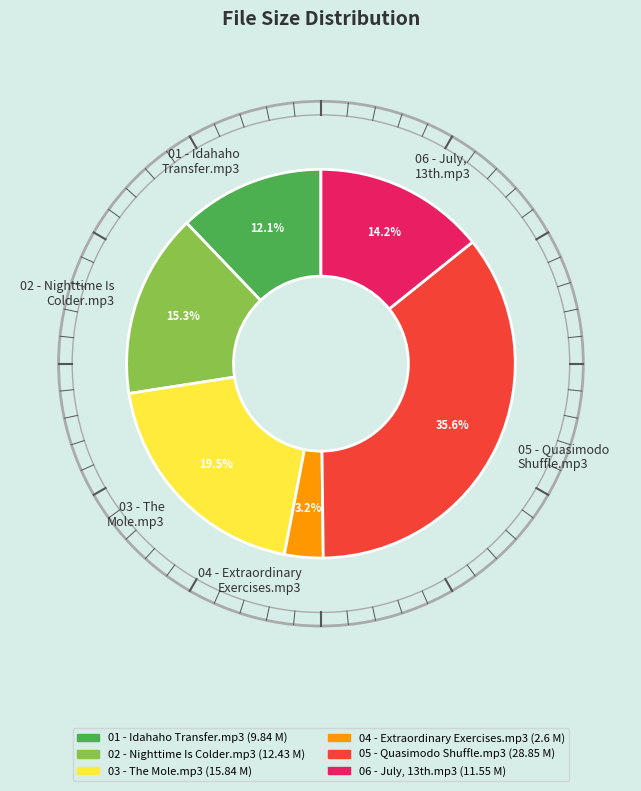

To the nearest percent, what is the average slice percentage?

17%